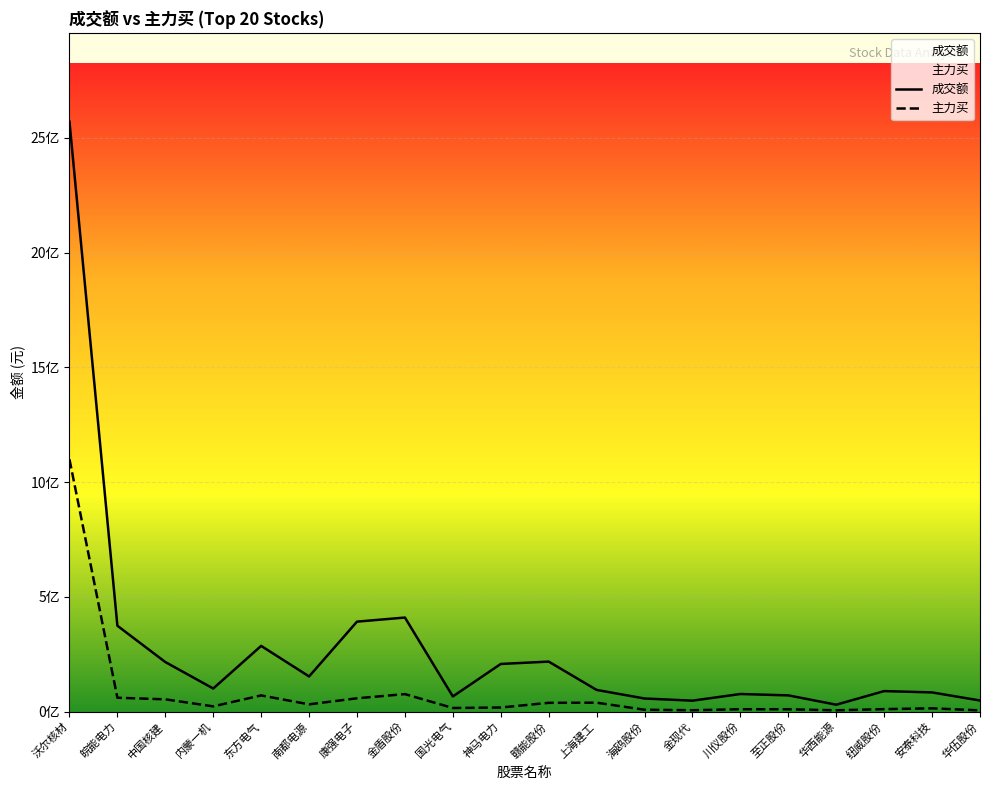

Between 神马电力 and 南都电源, which is larger?

神马电力